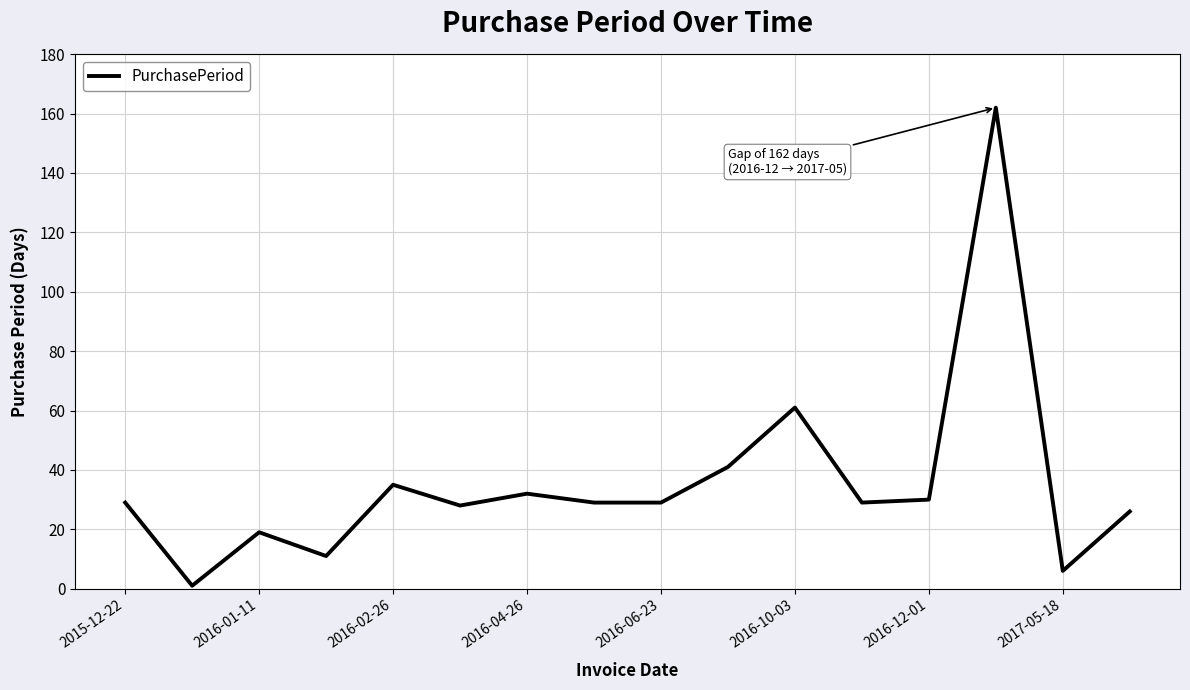

What is the difference between the maximum and minimum values?

161